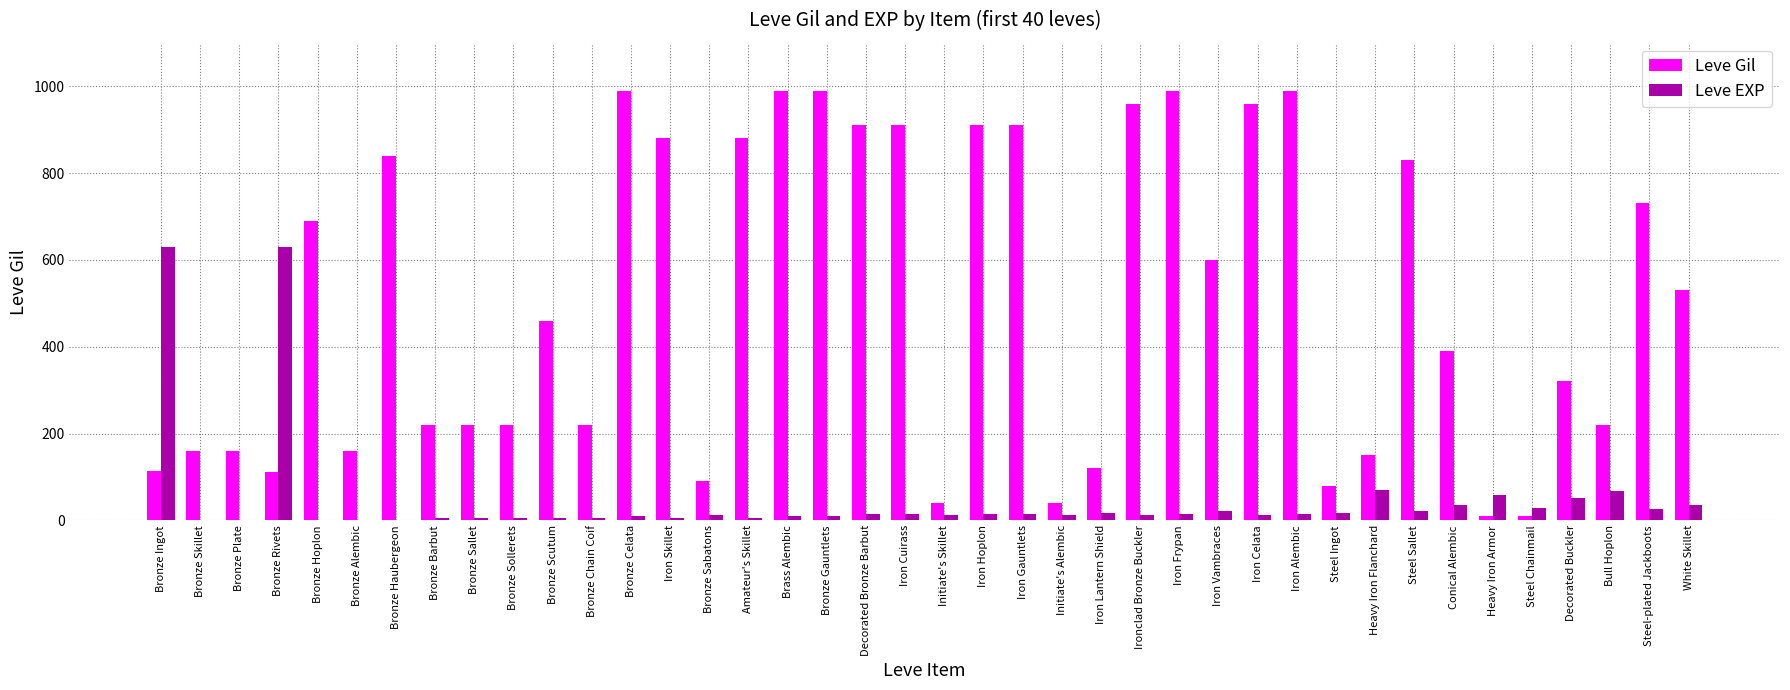

Between Bronze Scutum and Brass Alembic, which series saw the biggest shift?

Leve Gil